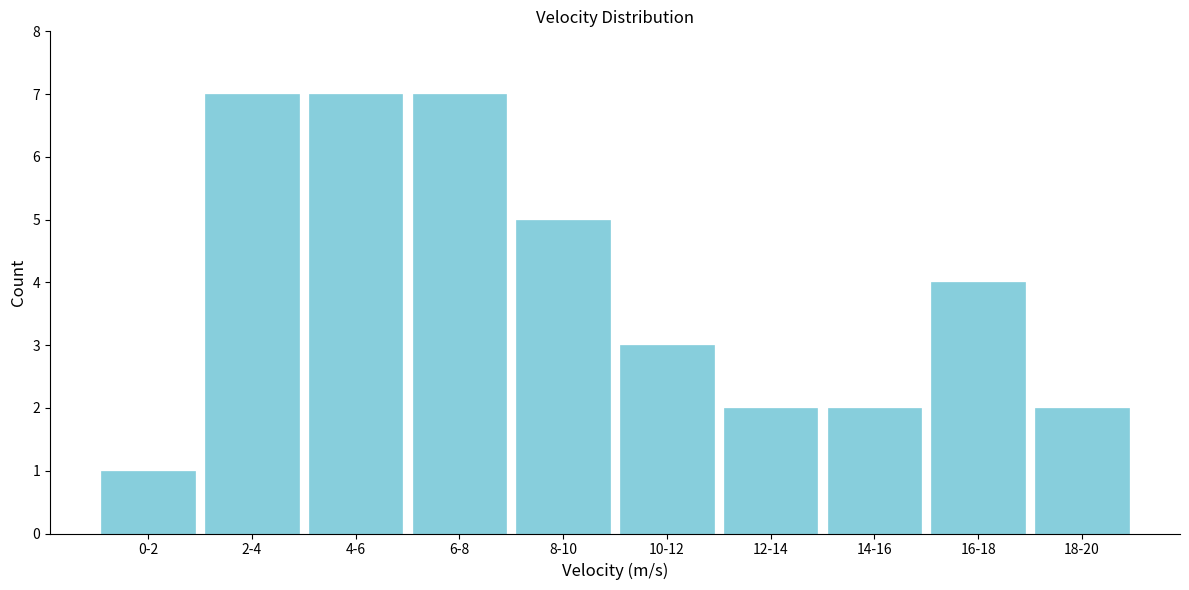

Reading left to right, transcribe all the data shown in this chart.

1	7	7	7	5	3	2	2	4	2